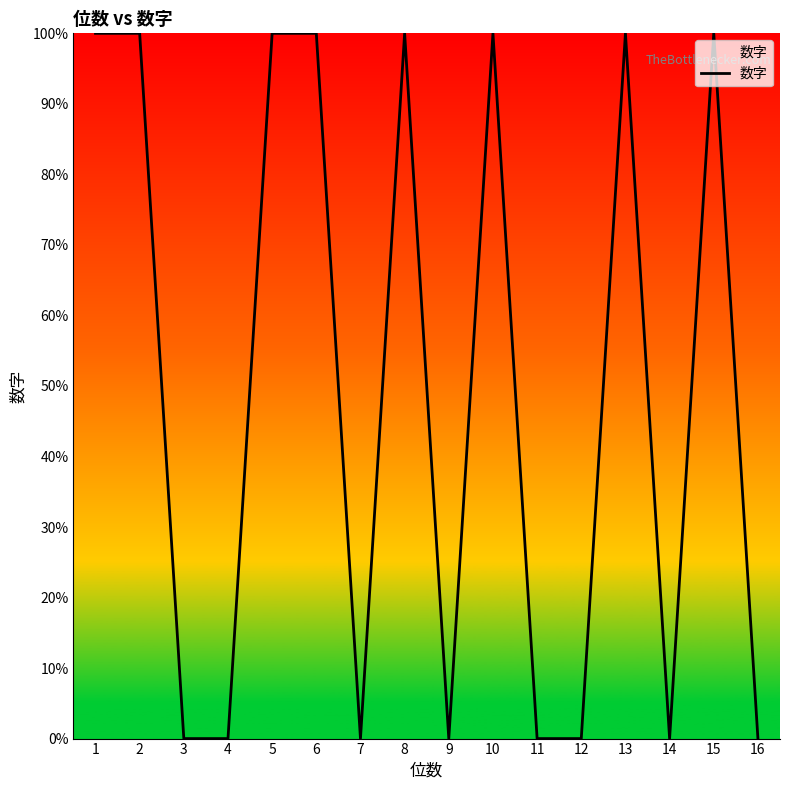

True or false: there are more than 1 points higher than both neighbors.

True